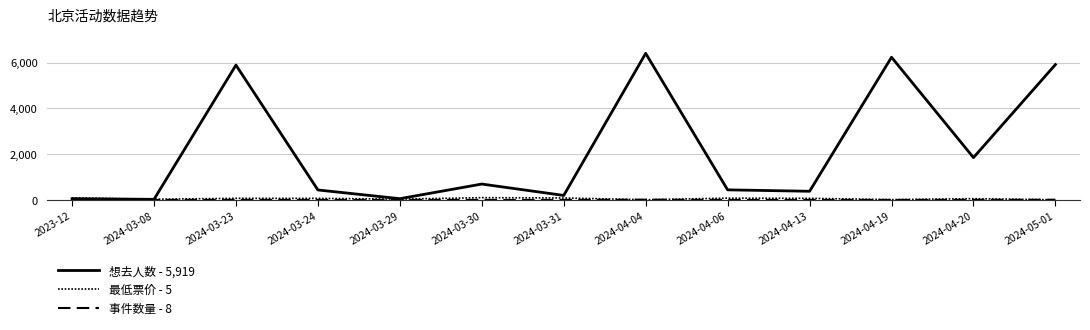

Does the chart display data point markers on the line(s)?

No